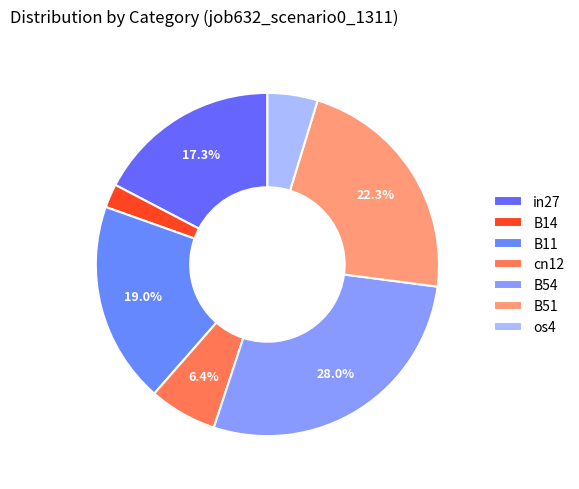

Is in27 the majority of the pie?

No